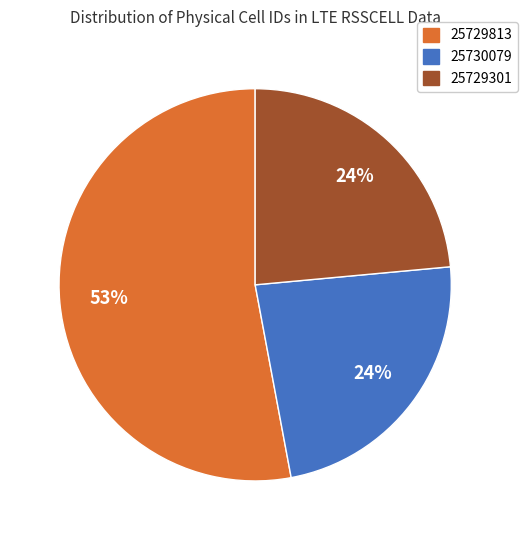

What percentage is the 25729301 slice, to the nearest percent?

24%